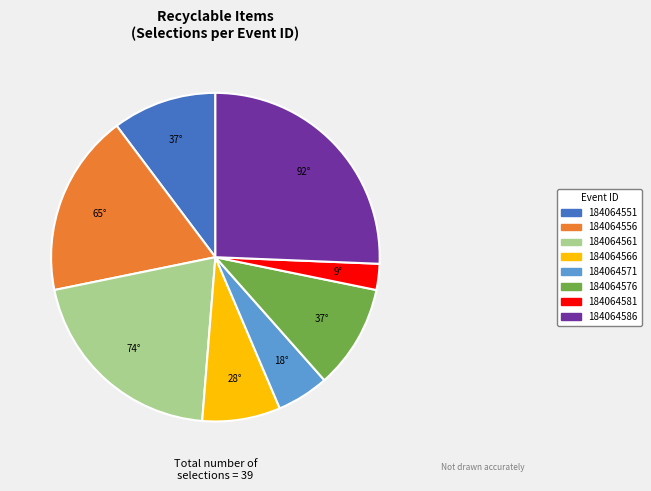

Is it true that 184064576 is 10% of the pie?

True